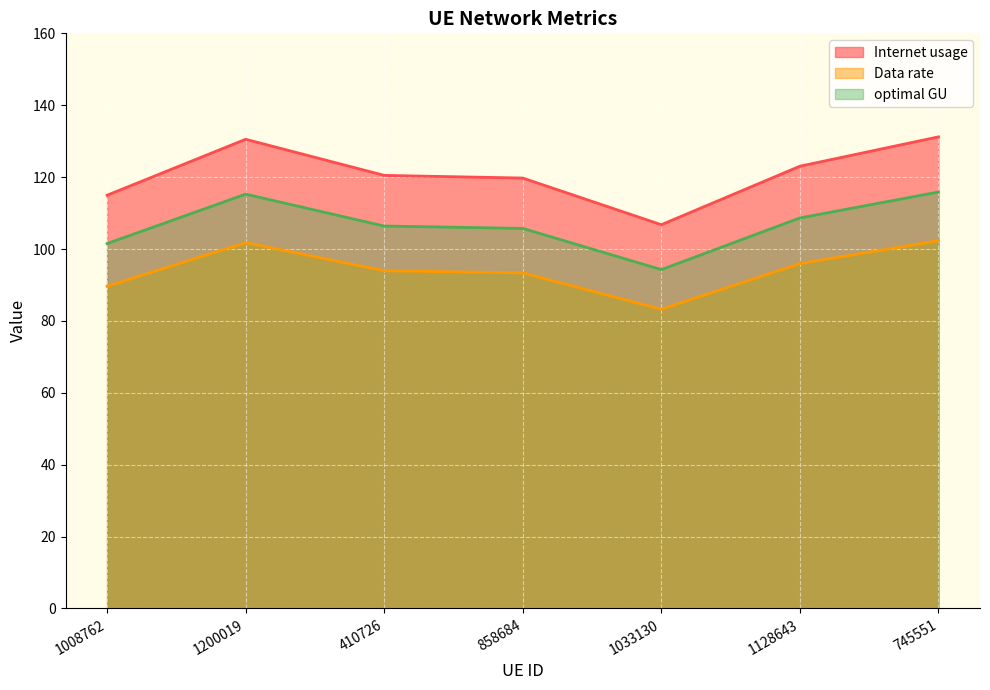

Reading right to left, list all the values displayed in this chart.

Internet usage: 131.2	123.0	106.8	119.7	120.5	130.5	115.0
Data rate: 102.3	95.9	83.2	93.4	93.9	101.8	89.6
optimal GU: 115.9	108.6	94.3	105.7	106.4	115.3	101.5